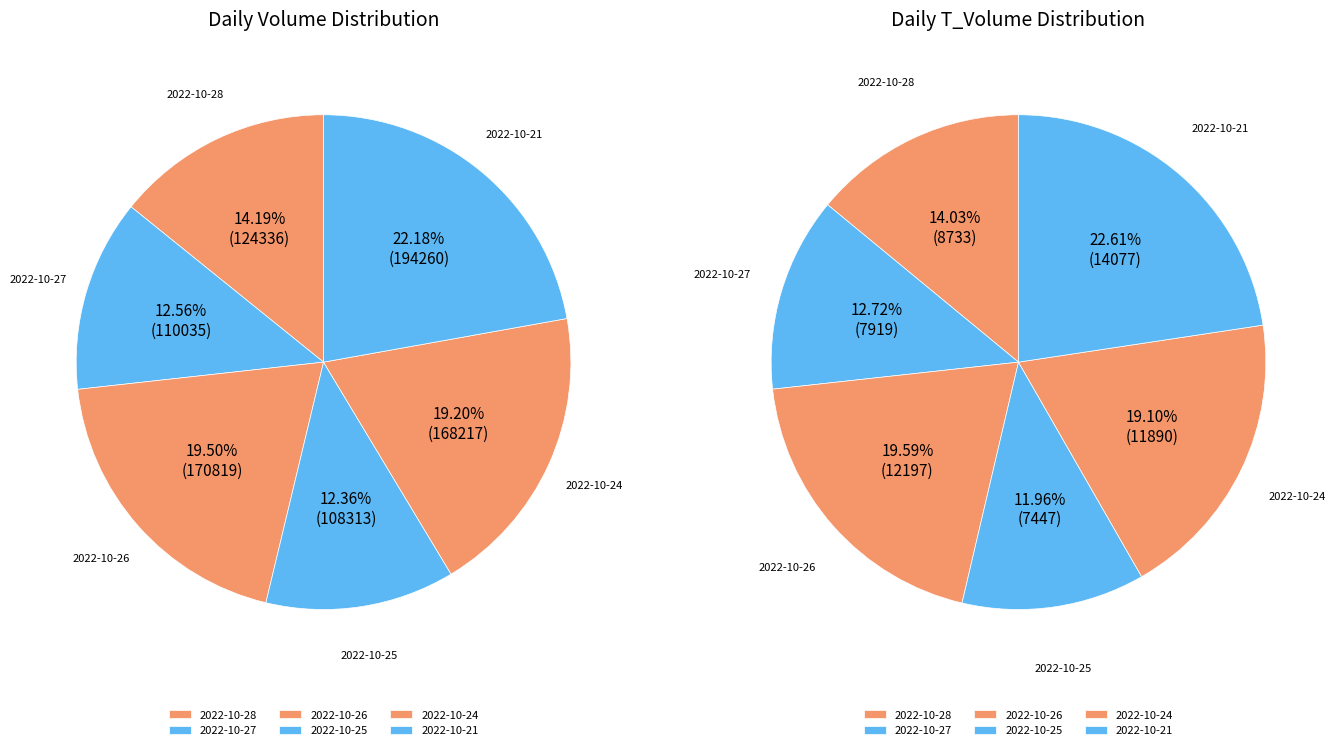

Is 2022-10-26 the majority of the pie?

No